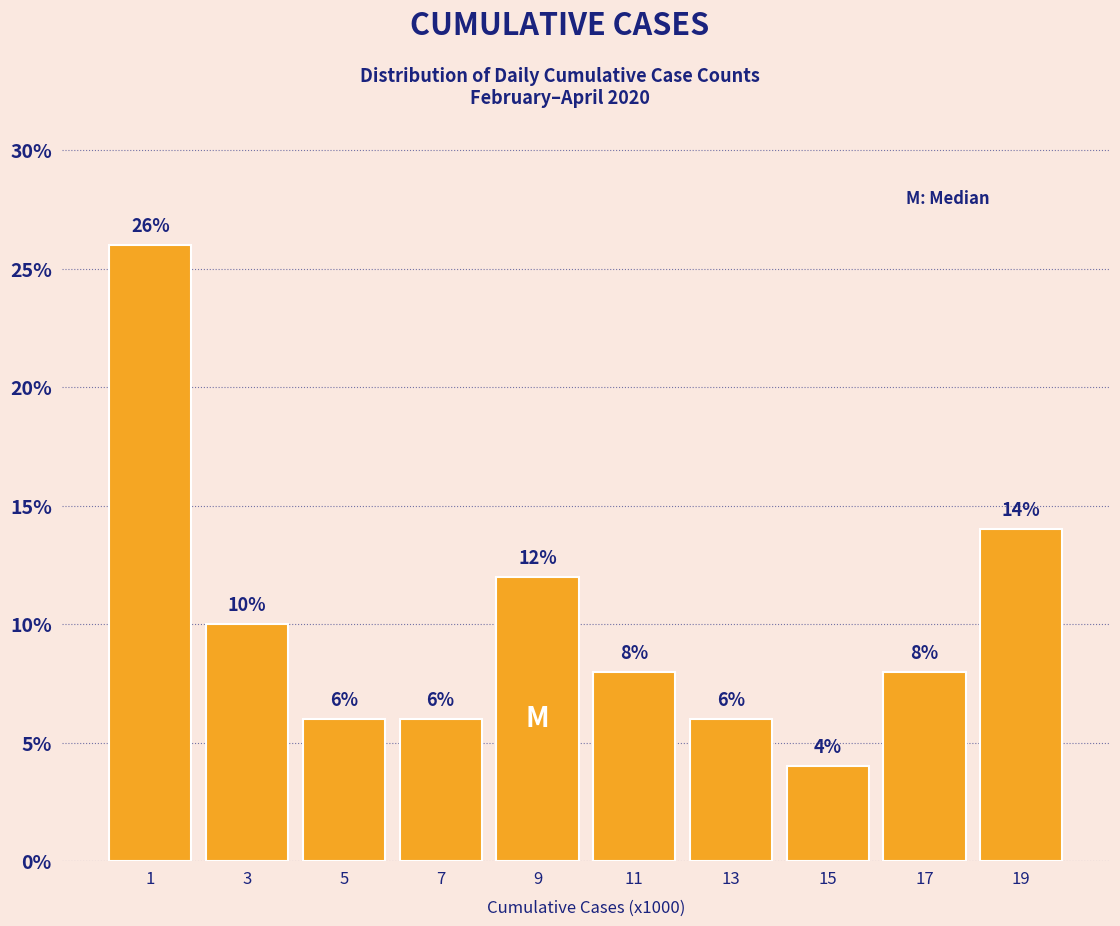

Reading right to left, extract all data points from this chart.

19=14.0	17=8.0	15=4.0	13=6.0	11=8.0	9=12.0	7=6.0	5=6.0	3=10.0	1=26.0